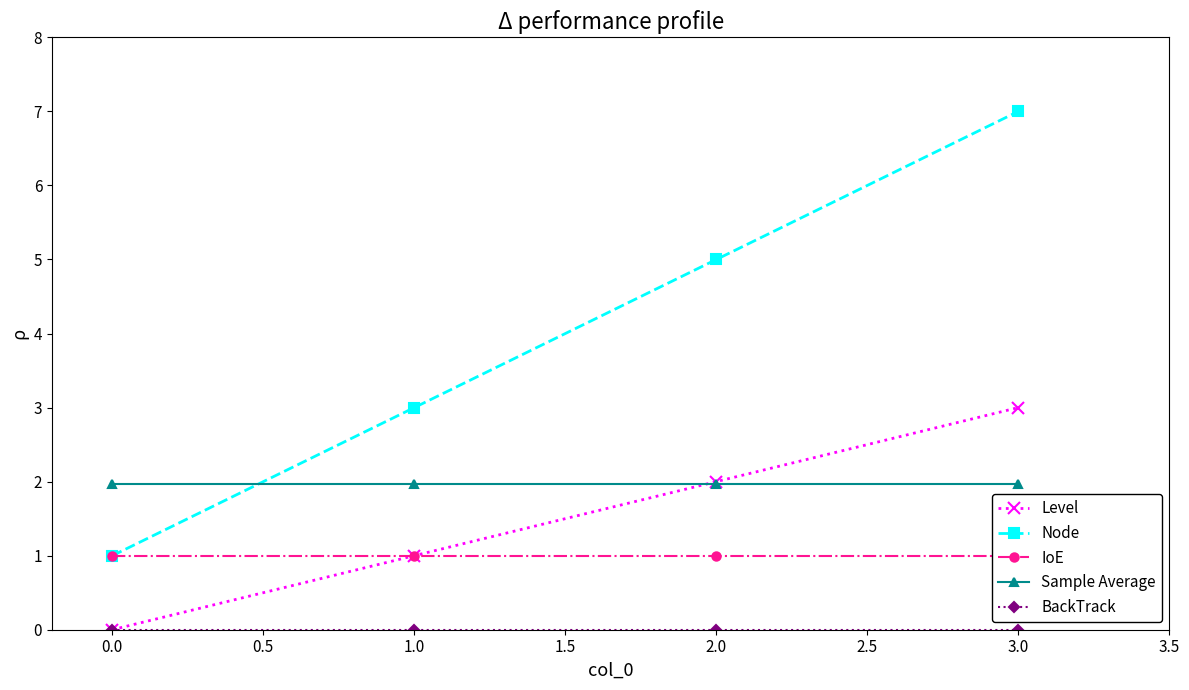

Where is Node nearest to the value 4?

1.0